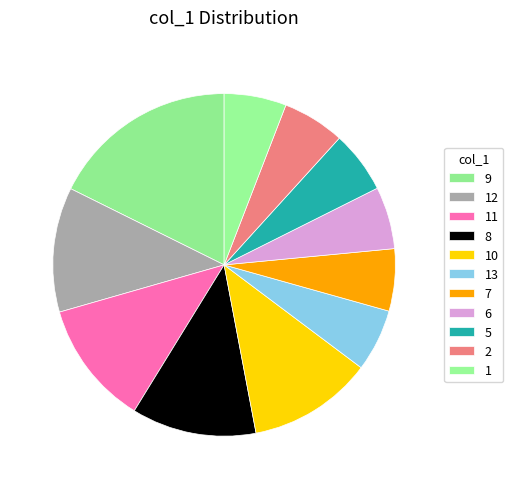

How many slices are in this pie chart?

11